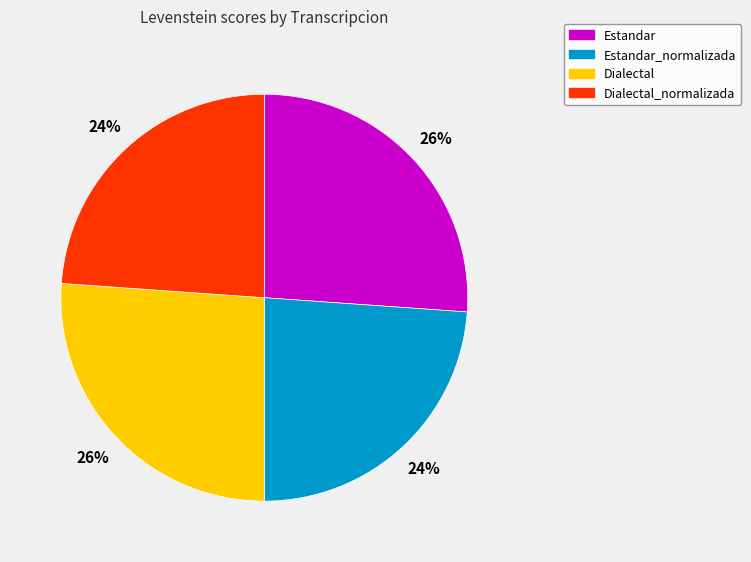

The Estandar_normalizada slice represents 29% of the pie. True or false?

False